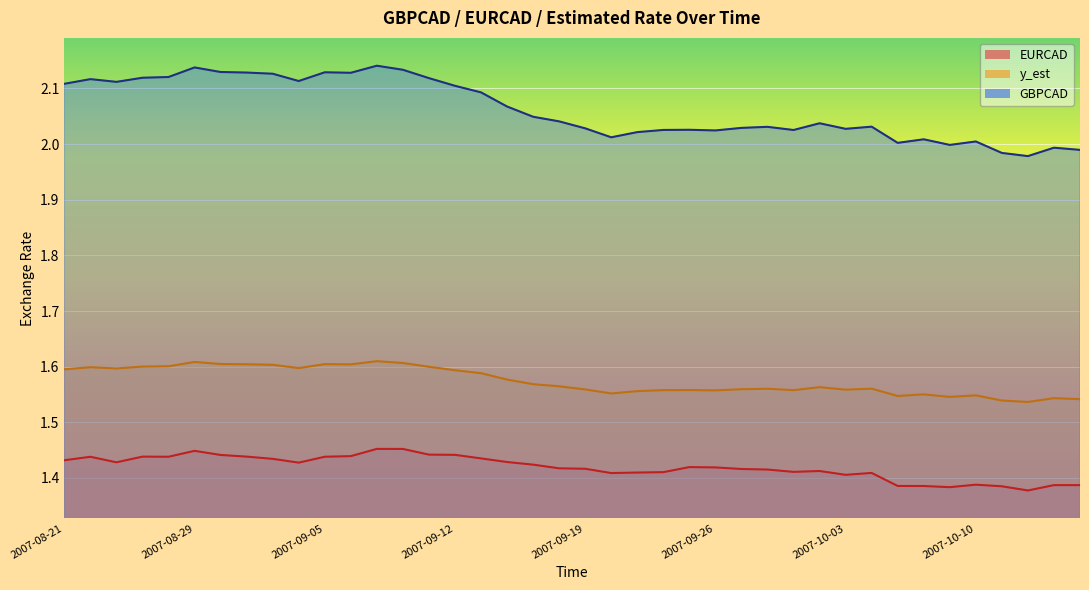

At how many categories does at least one series exceed 1?

40